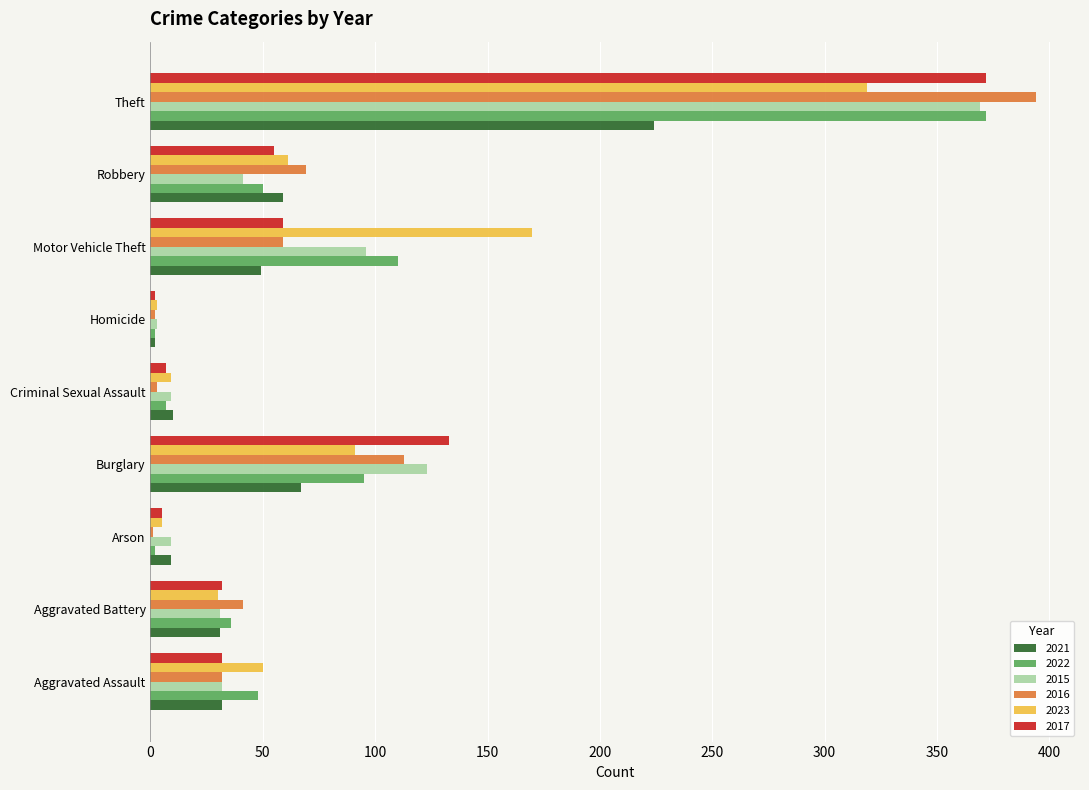

Between Criminal Sexual Assault and Motor Vehicle Theft, which series saw the biggest shift?

2023